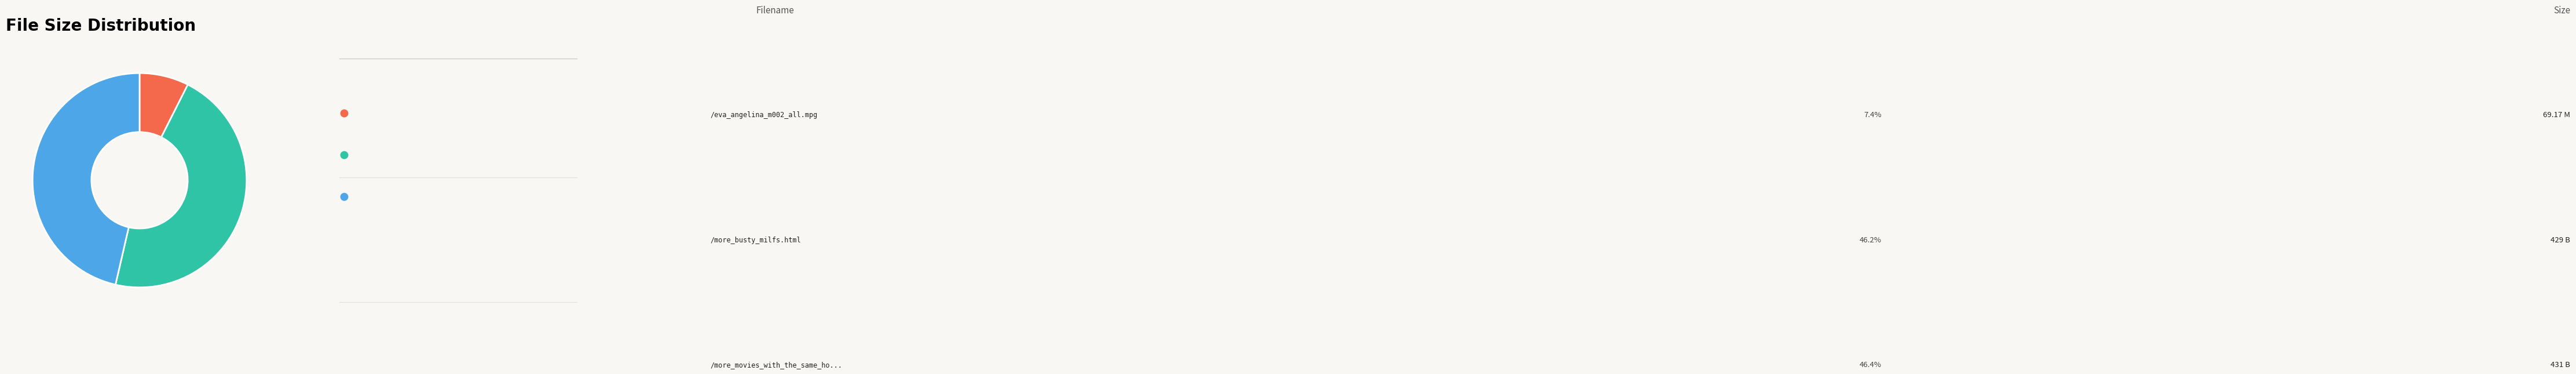

Is there a majority slice in this chart?

No